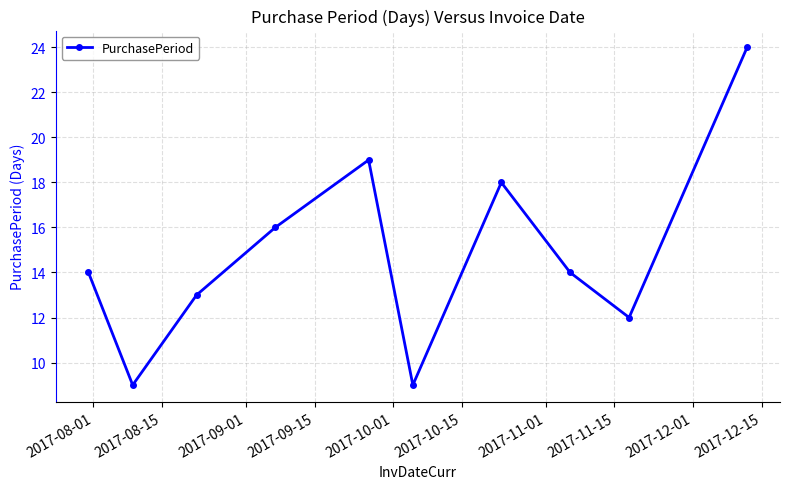

What is the smallest value displayed?

9